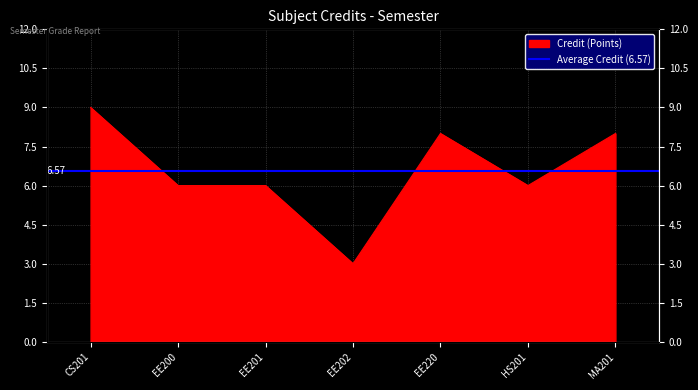

How many distinct data groups are displayed?

1